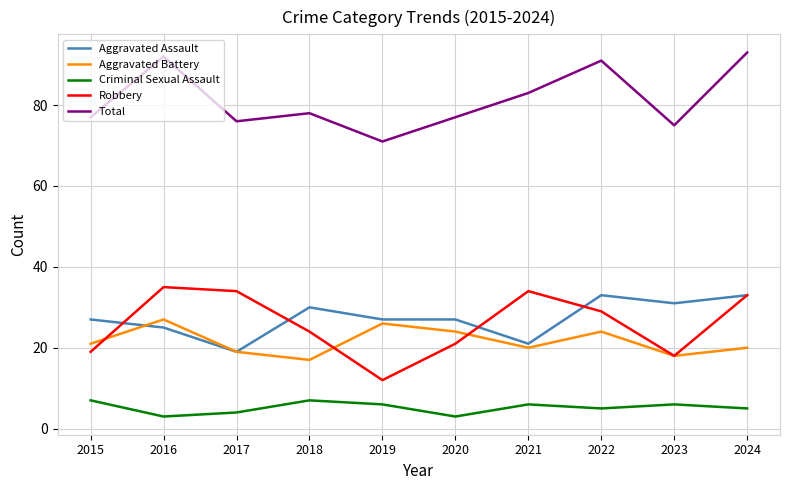

Where does the Criminal Sexual Assault series first go above 6?

2015